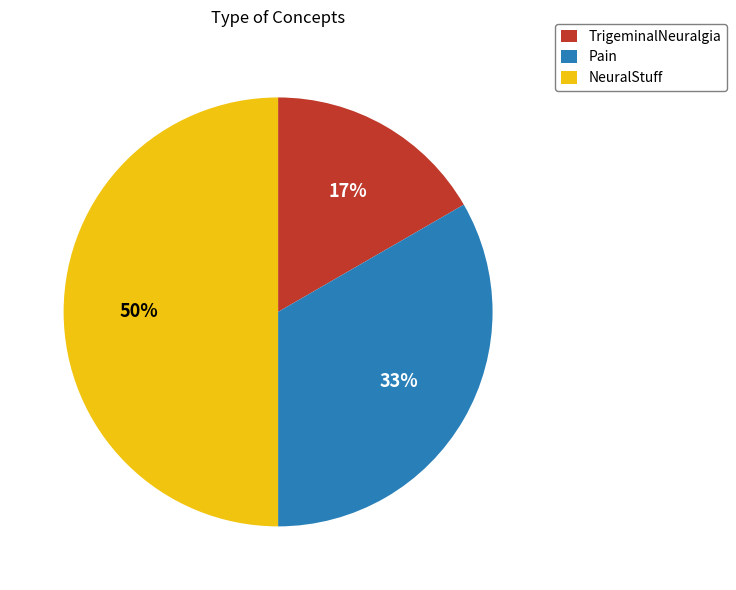

True or false: Pain accounts for 33% of the total.

True